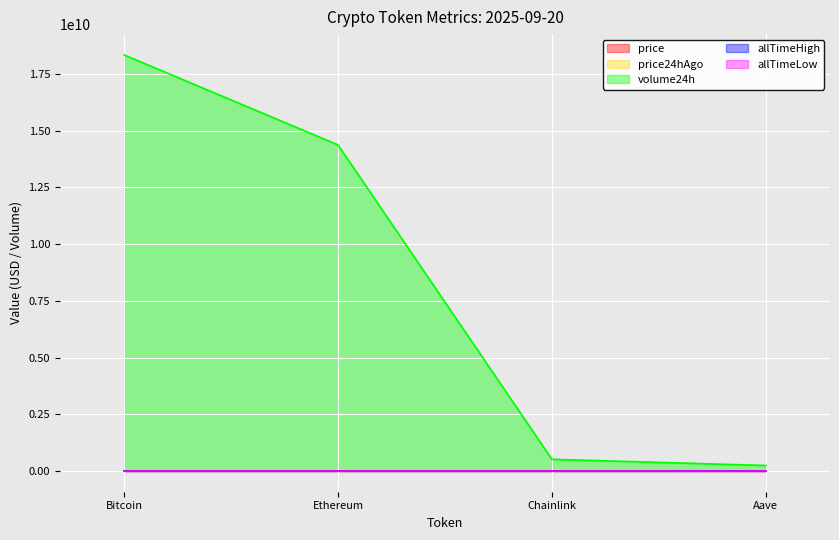

List the series in order of their peak value, highest first.

volume24h, allTimeHigh, price, price24hAgo, allTimeLow